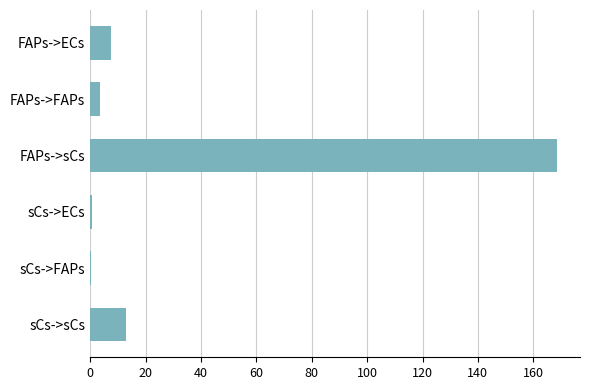

Does the chart contain stacked bars?

No